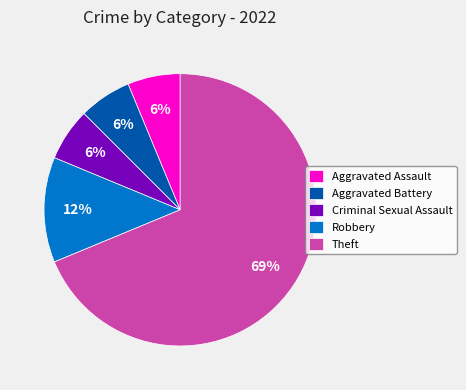

Is there any slice that represents more than half of the pie?

Yes